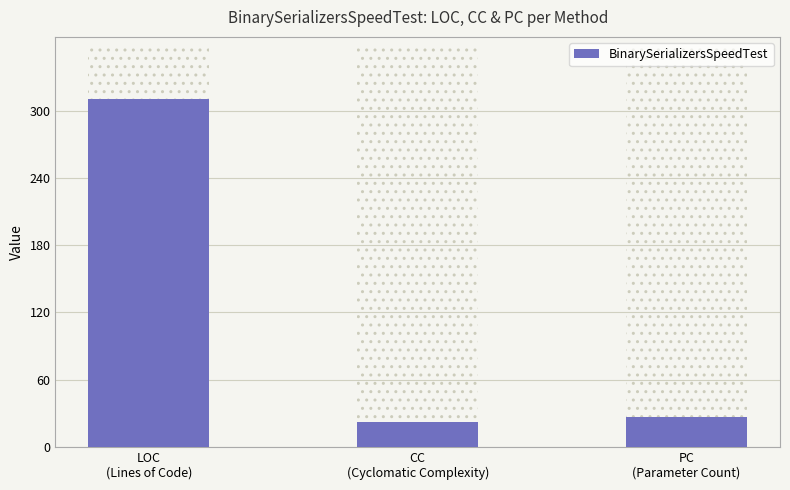

What is the change in value from LOC
(Lines of Code) to PC
(Parameter Count)?

-283